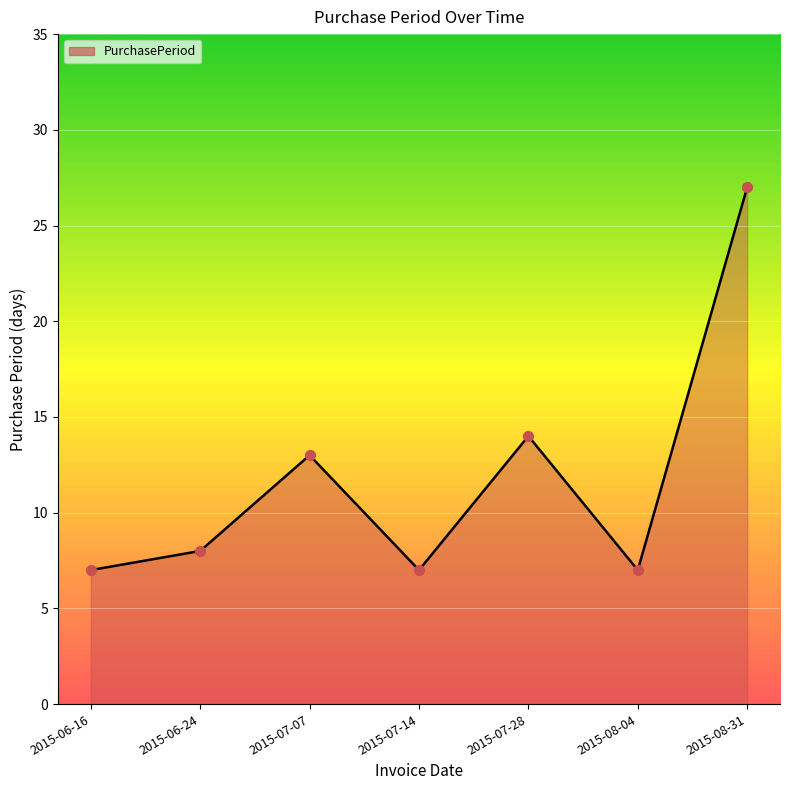

Which has a higher value, 2015-06-16 or 2015-07-07?

2015-07-07